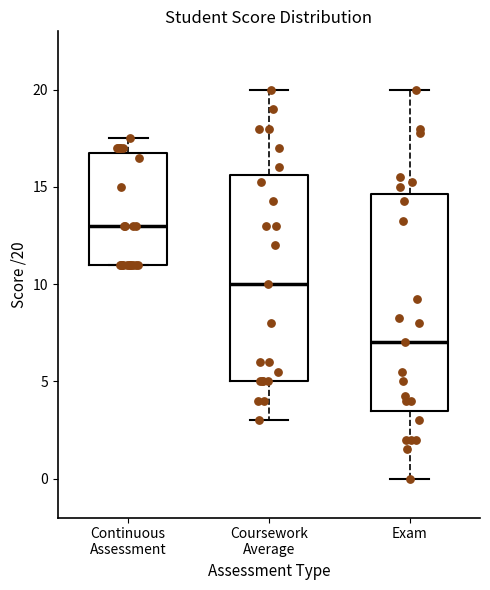

Which box's median line is the lowest?

Exam